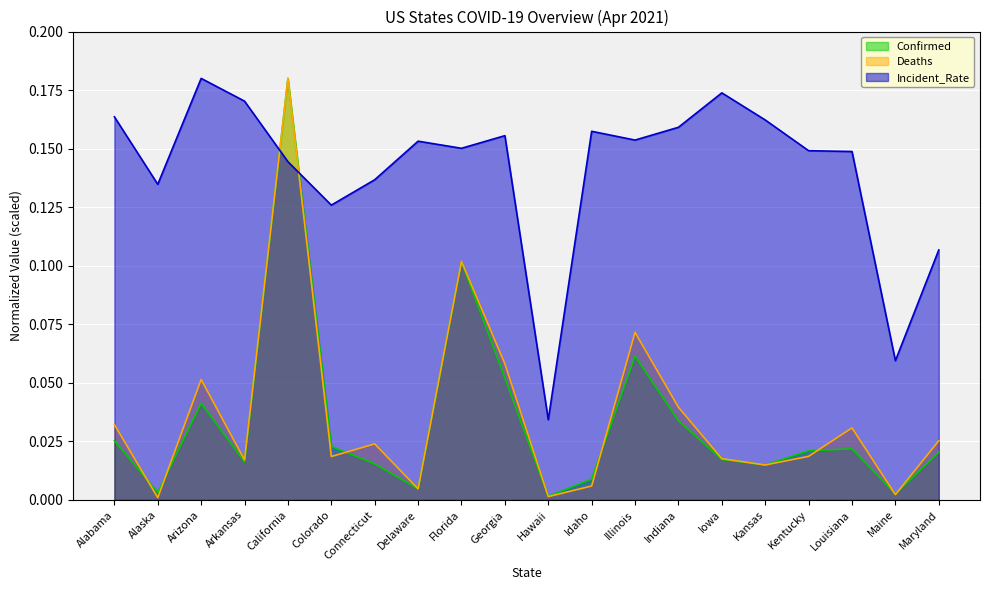

How many interior local valleys does the Deaths series have?

7